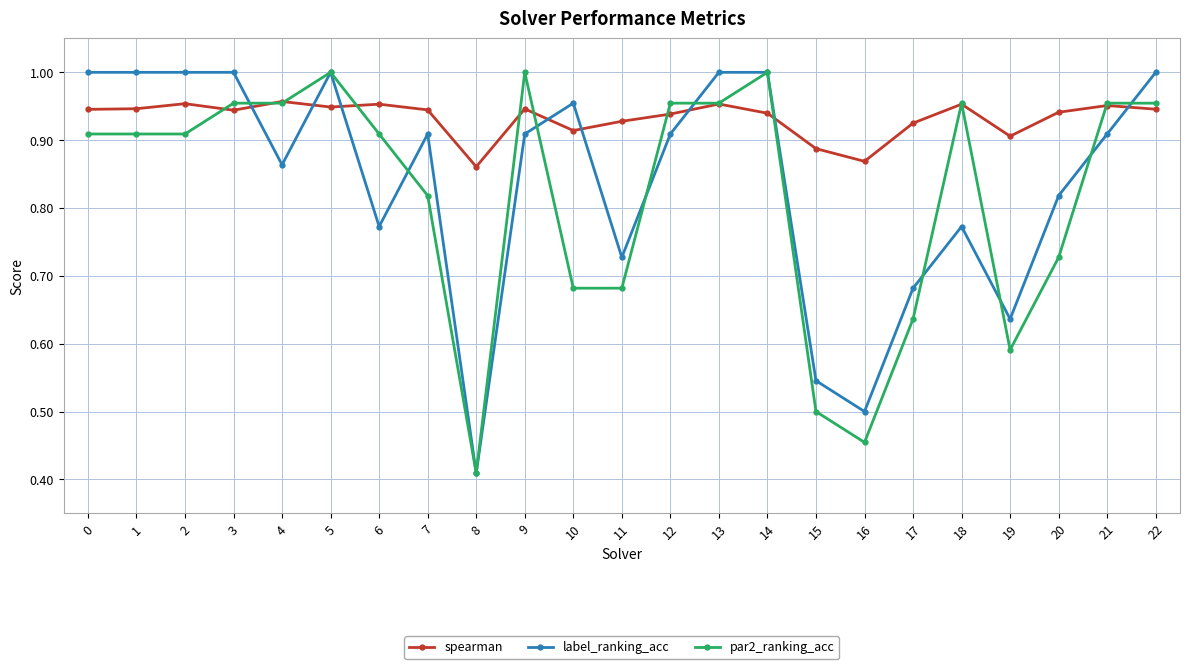

At which label is par2_ranking_acc closest to 0?

8